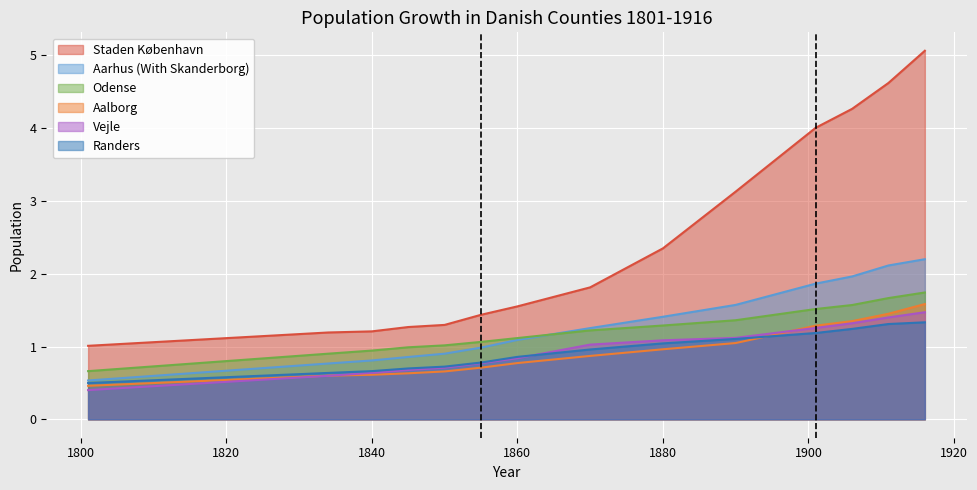

Which category has the highest value in the Staden København series?

1916